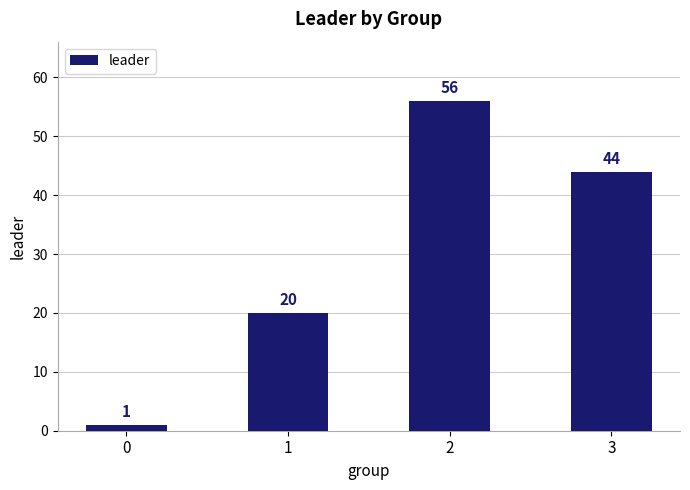

How many categories are shown in the chart?

4